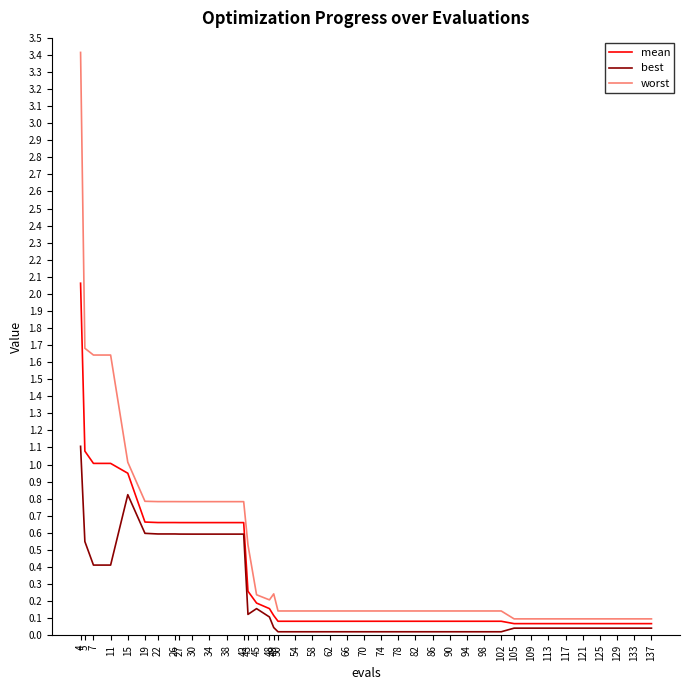

Which series has the widest spread of values?

worst